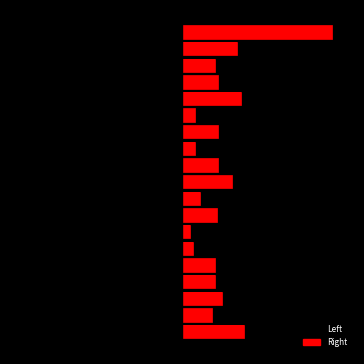

What is the difference between the maximum and minimum values in the Left series?

68000